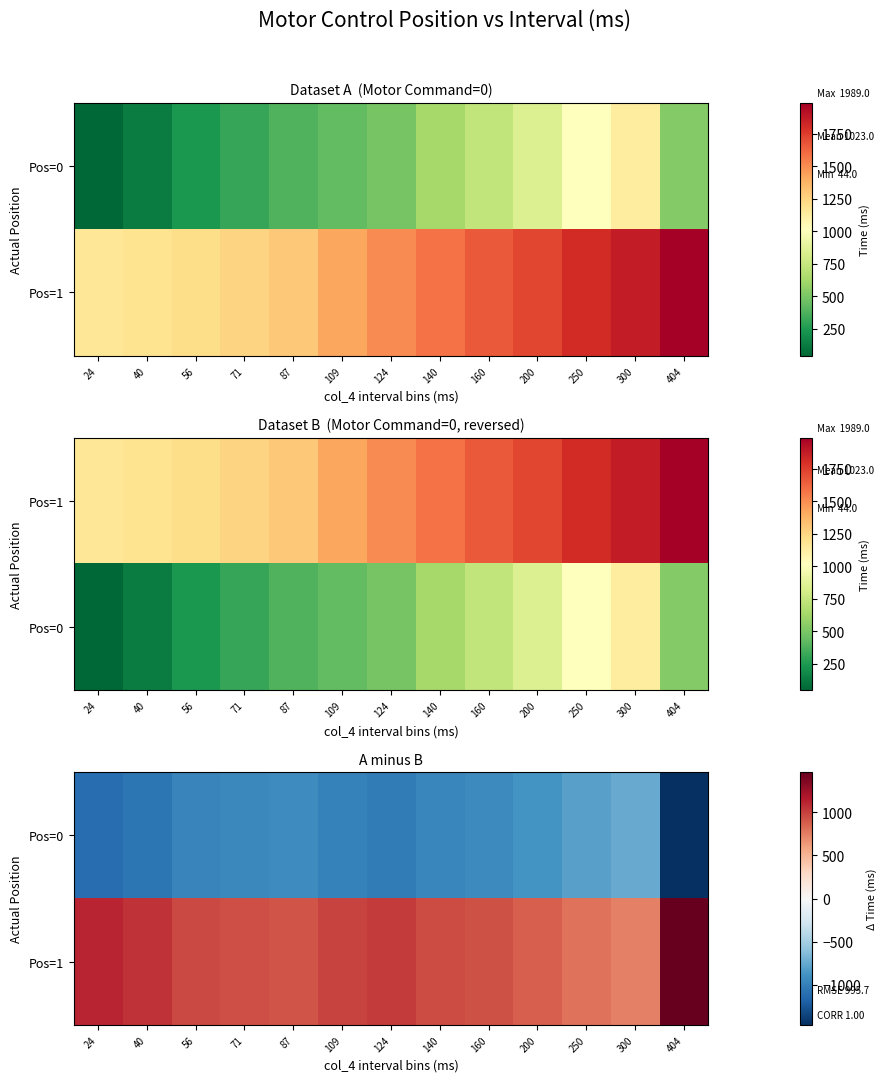

Which series has the widest spread of values?

Pos=0